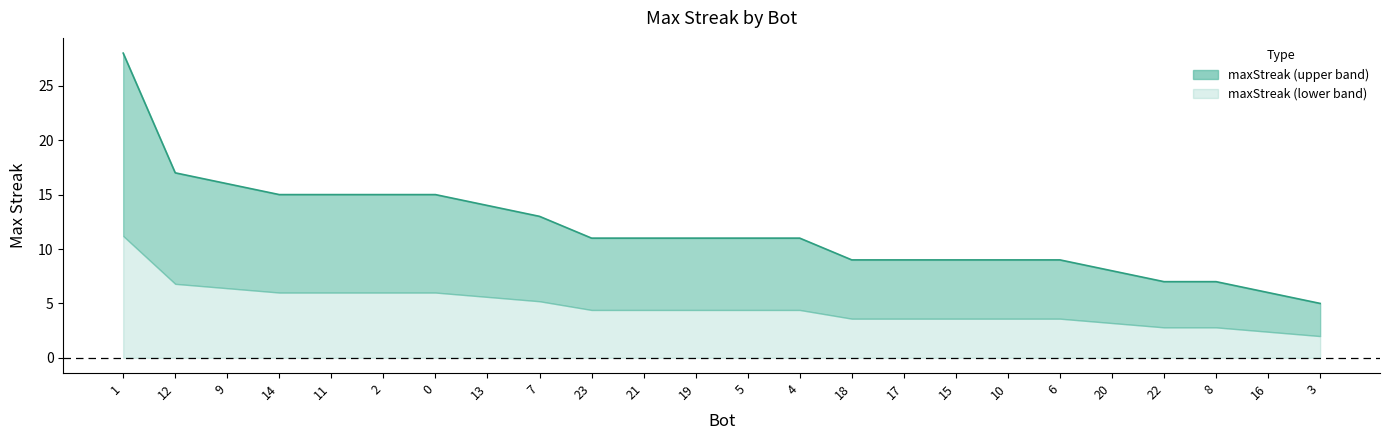

What is the minimum value shown in the chart?

5